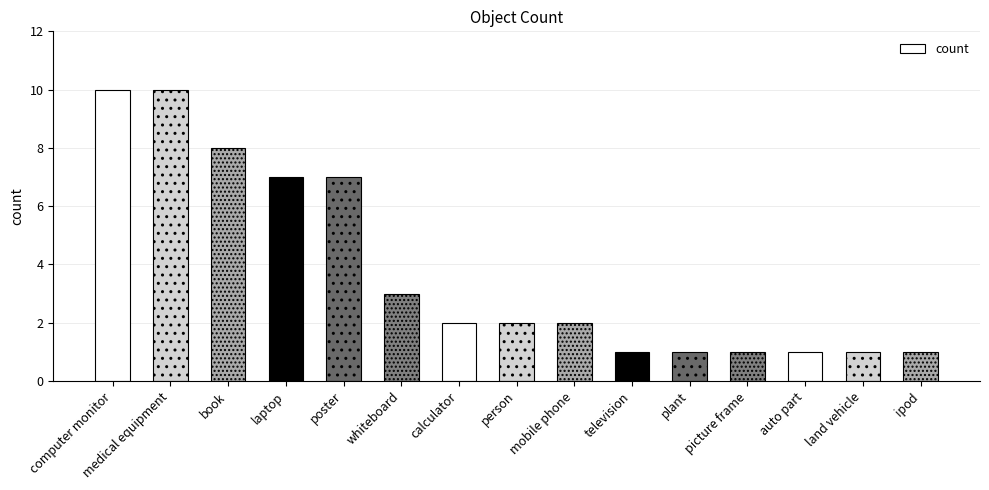

How many bars are there in total?

15